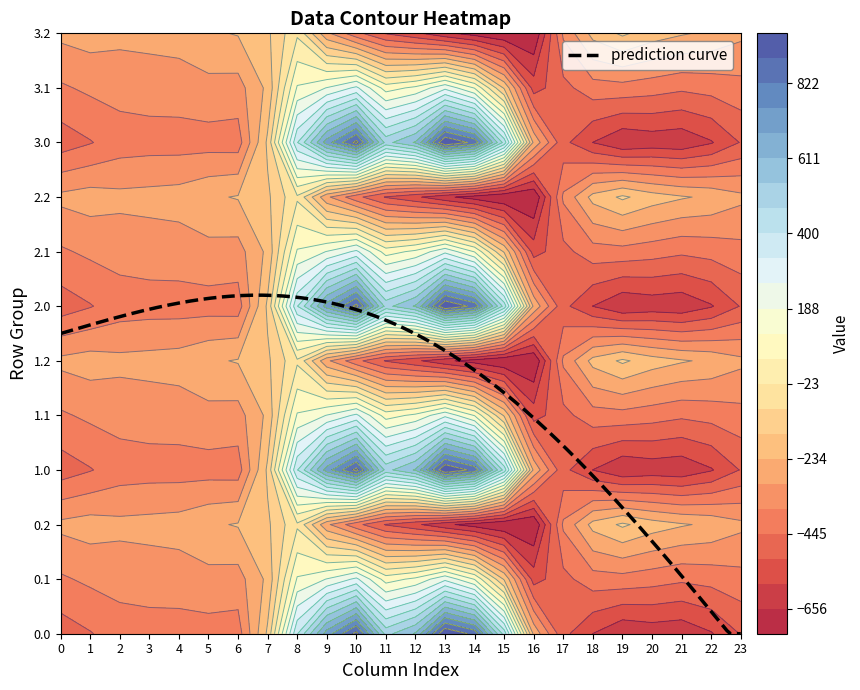

Reading left to right, what are all the values shown in this chart?

0.0: 0=-482.0	1=-449.5	2=-410.3	3=-404.4	4=-404.9	5=-403.8	6=-408.0	7=-150.1	8=395.3	9=716.9	10=916.2	11=516.0	12=619.4	13=962.7	14=870.3	15=443.0	16=-250.9	17=-494.8	18=-586.7	19=-649.2	20=-629.9	21=-638.4	22=-592.3	23=-511.3
0.1: 0=-384.6	1=-361.1	2=-347.9	3=-342.7	4=-339.6	5=-325.7	6=-332.2	7=-217.1	8=125.2	9=191.1	10=274.1	11=87.0	12=134.6	13=241.5	14=113.7	15=-173.1	16=-547.3	17=-466.6	18=-405.4	19=-400.2	20=-414.5	21=-432.4	22=-419.9	23=-399.4
0.2: 0=-287.1	1=-272.7	2=-285.5	3=-281.0	4=-274.4	5=-245.0	6=-228.8	7=-176.6	8=-35.3	9=-288.5	10=-423.5	11=-520.6	12=-571.2	13=-640.4	14=-687.4	15=-725.8	16=-726.6	17=-362.4	18=-210.0	19=-151.0	20=-199.2	21=-226.4	22=-247.4	23=-287.5
1.0: 0=-482.0	1=-449.5	2=-410.3	3=-404.4	4=-404.9	5=-403.8	6=-408.0	7=-150.1	8=395.3	9=716.9	10=916.2	11=516.0	12=619.4	13=962.7	14=870.3	15=443.0	16=-250.9	17=-494.8	18=-586.7	19=-649.2	20=-629.9	21=-638.4	22=-592.3	23=-511.3
1.1: 0=-384.6	1=-361.1	2=-347.9	3=-342.7	4=-339.6	5=-325.7	6=-332.2	7=-217.1	8=125.2	9=191.1	10=274.1	11=87.0	12=134.6	13=241.5	14=113.7	15=-173.1	16=-547.3	17=-466.6	18=-405.4	19=-400.2	20=-414.5	21=-432.4	22=-419.9	23=-399.4
1.2: 0=-287.1	1=-272.7	2=-285.5	3=-281.0	4=-274.4	5=-245.0	6=-228.8	7=-176.6	8=-35.3	9=-288.5	10=-423.5	11=-520.6	12=-571.2	13=-640.4	14=-687.4	15=-725.8	16=-726.6	17=-362.4	18=-210.0	19=-151.0	20=-199.2	21=-226.4	22=-247.4	23=-287.5
2.0: 0=-482.0	1=-449.5	2=-410.3	3=-404.4	4=-404.9	5=-403.8	6=-408.0	7=-150.1	8=395.3	9=716.9	10=916.2	11=516.0	12=619.4	13=962.7	14=870.3	15=443.0	16=-250.9	17=-494.8	18=-586.7	19=-649.2	20=-629.9	21=-638.4	22=-592.3	23=-511.3
2.1: 0=-384.6	1=-361.1	2=-347.9	3=-342.7	4=-339.6	5=-325.7	6=-332.2	7=-217.1	8=125.2	9=191.1	10=274.1	11=87.0	12=134.6	13=241.5	14=113.7	15=-173.1	16=-547.3	17=-466.6	18=-405.4	19=-400.2	20=-414.5	21=-432.4	22=-419.9	23=-399.4
2.2: 0=-287.1	1=-272.7	2=-285.5	3=-281.0	4=-274.4	5=-245.0	6=-228.8	7=-176.6	8=-35.3	9=-288.5	10=-423.5	11=-520.6	12=-571.2	13=-640.4	14=-687.4	15=-725.8	16=-726.6	17=-362.4	18=-210.0	19=-151.0	20=-199.2	21=-226.4	22=-247.4	23=-287.5
3.0: 0=-482.0	1=-449.5	2=-410.3	3=-404.4	4=-404.9	5=-403.8	6=-408.0	7=-150.1	8=395.3	9=716.9	10=916.2	11=516.0	12=619.4	13=962.7	14=870.3	15=443.0	16=-250.9	17=-494.8	18=-586.7	19=-649.2	20=-629.9	21=-638.4	22=-592.3	23=-511.3
3.1: 0=-384.6	1=-361.1	2=-347.9	3=-342.7	4=-339.6	5=-325.7	6=-332.2	7=-217.1	8=125.2	9=191.1	10=274.1	11=87.0	12=134.6	13=241.5	14=113.7	15=-173.1	16=-547.3	17=-466.6	18=-405.4	19=-400.2	20=-414.5	21=-432.4	22=-419.9	23=-399.4
3.2: 0=-287.1	1=-272.7	2=-285.5	3=-281.0	4=-274.4	5=-245.0	6=-228.8	7=-176.6	8=-35.3	9=-288.5	10=-423.5	11=-520.6	12=-571.2	13=-640.4	14=-687.4	15=-725.8	16=-726.6	17=-362.4	18=-210.0	19=-151.0	20=-199.2	21=-226.4	22=-247.4	23=-287.5